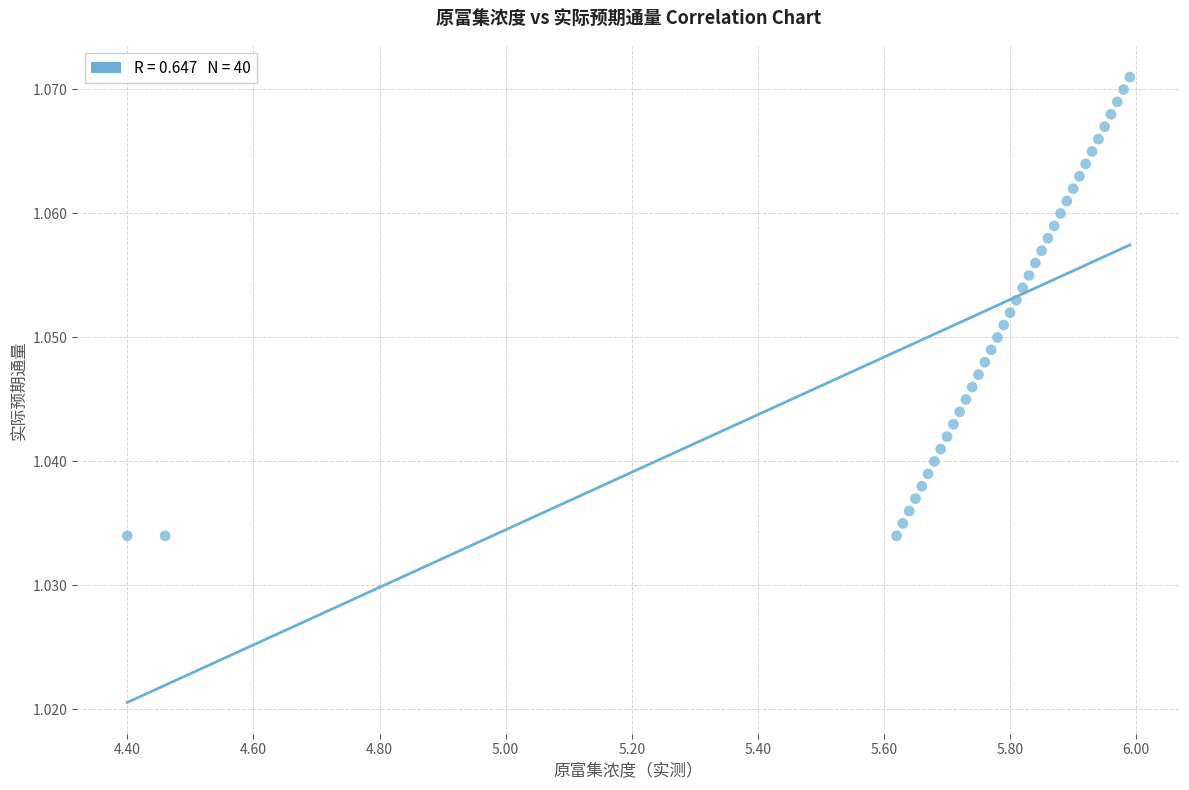

What is the range of X values (max minus min)?

1.6